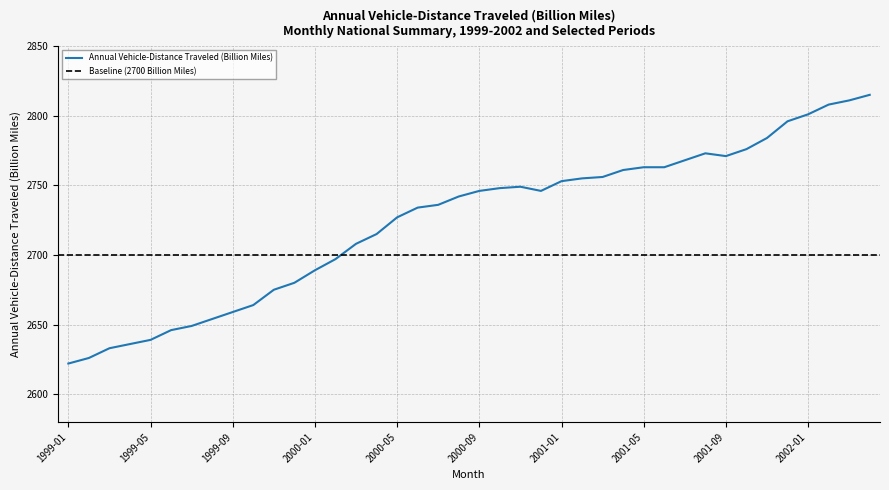

What is the change in value from 2001-07 to 2001-10?

+8